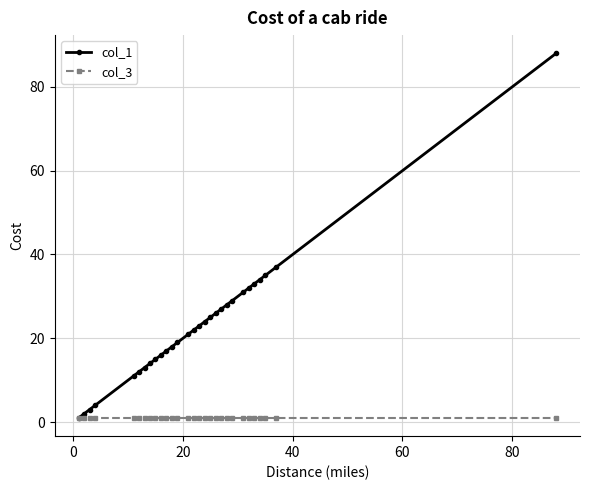

List the series in order of their peak value, lowest first.

col_3, col_1